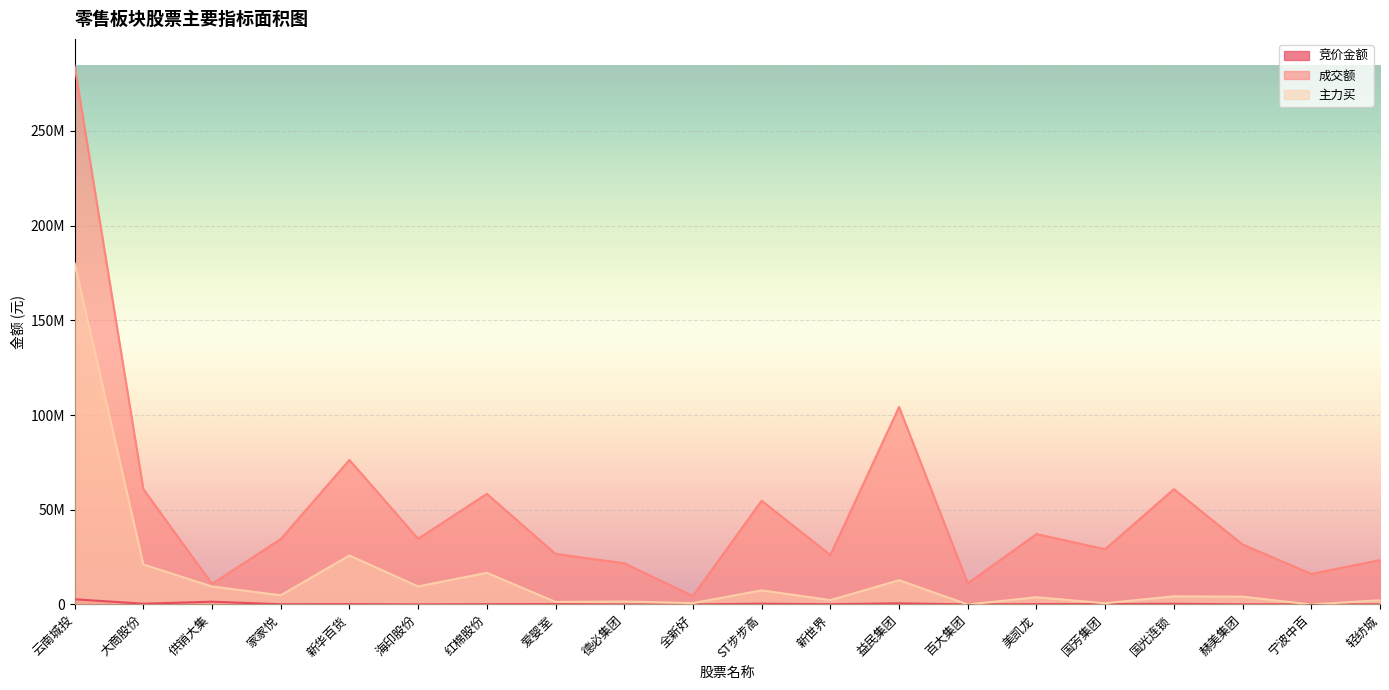

At 益民集团, list the series in order from smallest to largest.

竞价金额, 主力买, 成交额